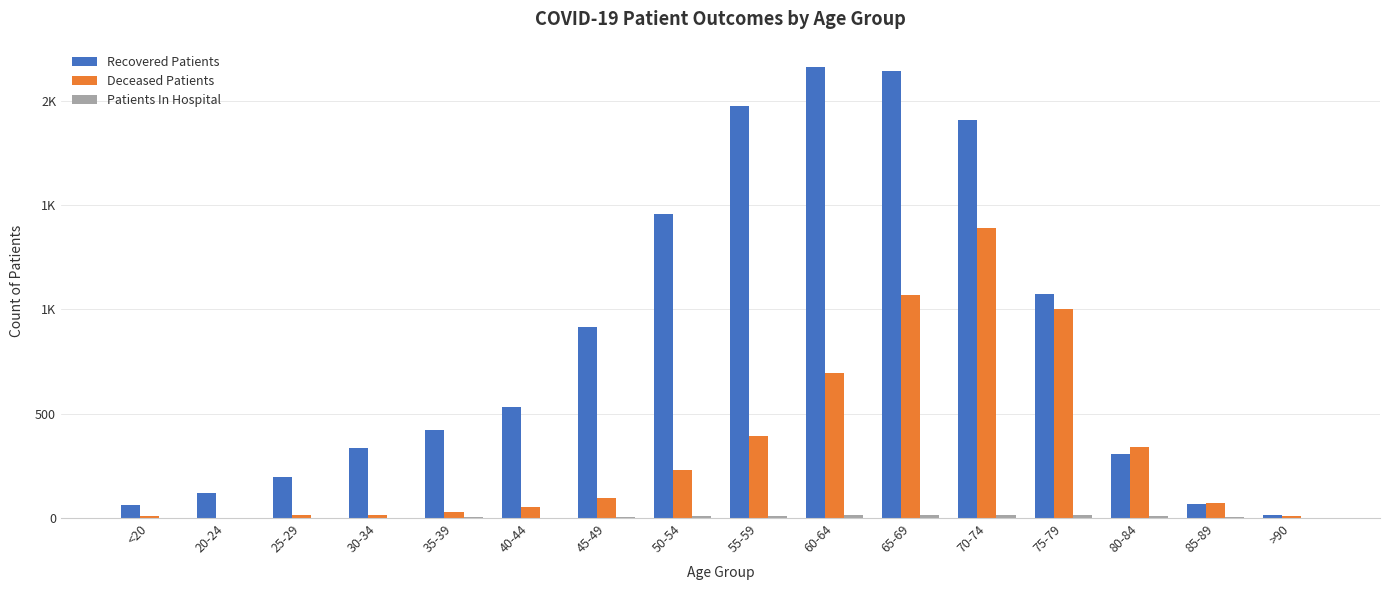

Are the bars horizontal?

No